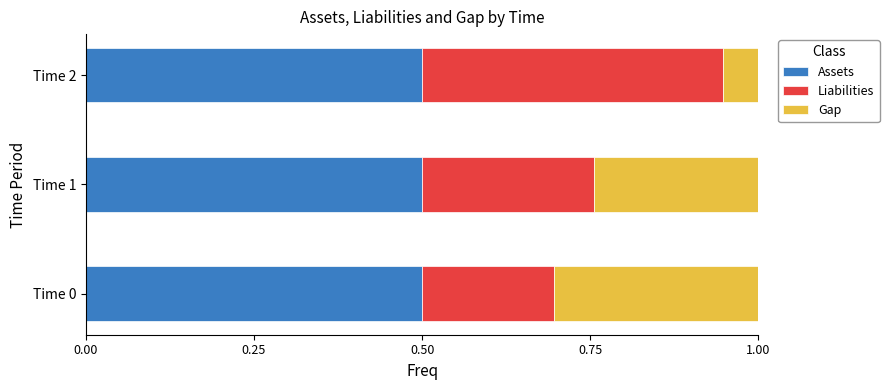

The value of Assets at Time 1 is 0.5. True or false?

True